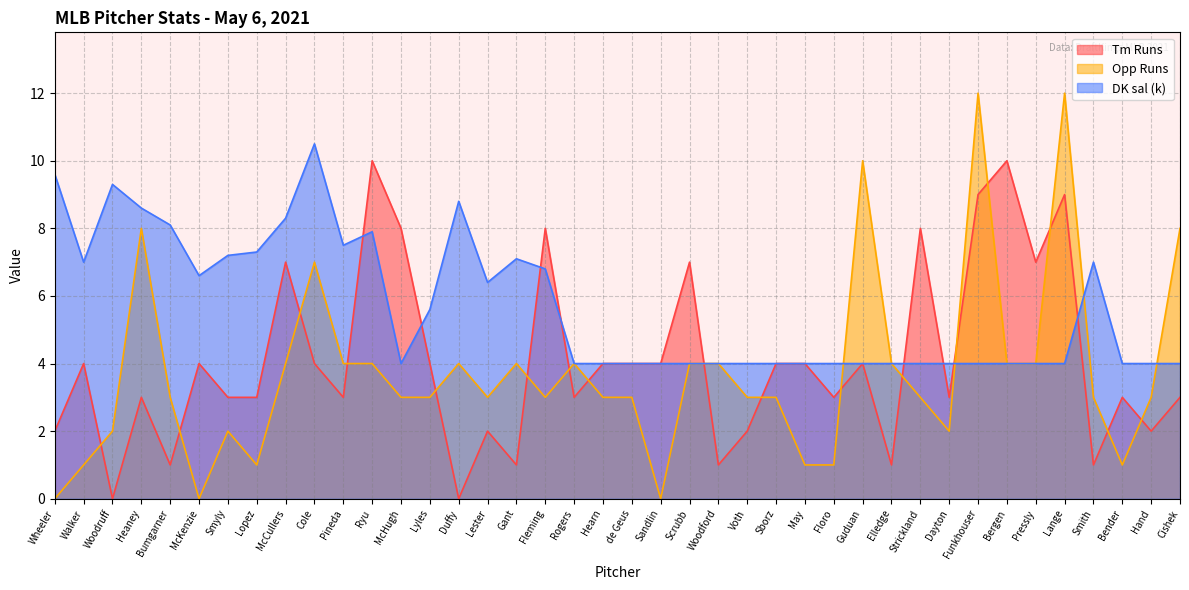

Rank the series by their maximum value, from lowest to highest.

Tm Runs, DK sal (k), Opp Runs